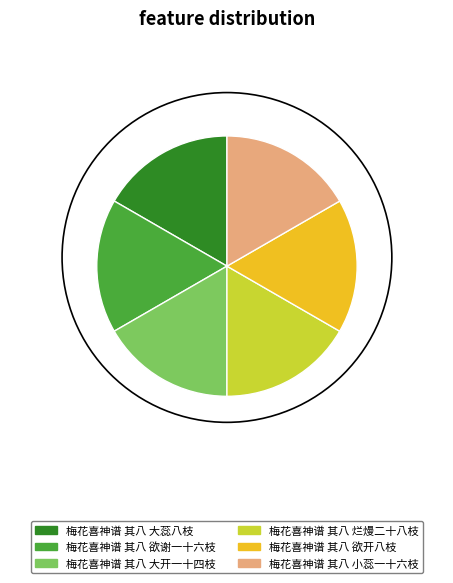

Is there a majority slice in this chart?

No